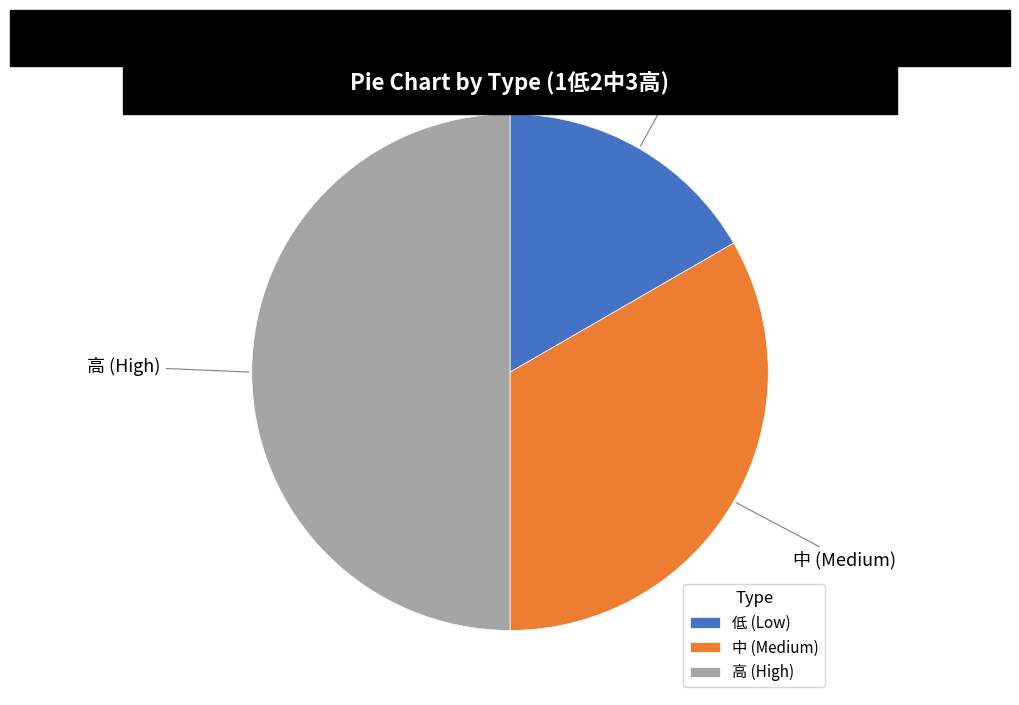

Approximately how many times larger is the value at 中 (Medium) compared to 低 (Low)?

2.0